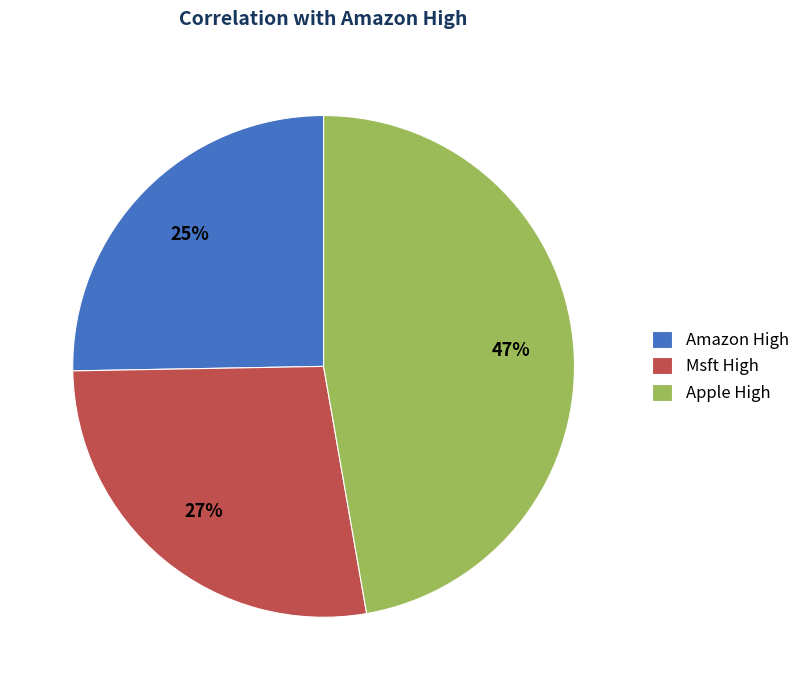

Rank the categories by value from lowest to highest.

Amazon High, Msft High, Apple High